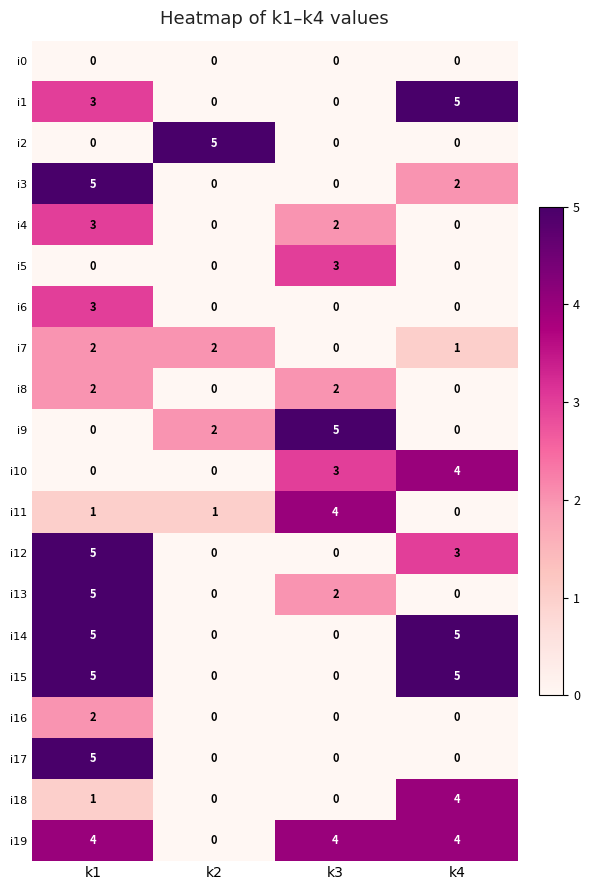

Is it true that i6 equals 0 at k2?

True